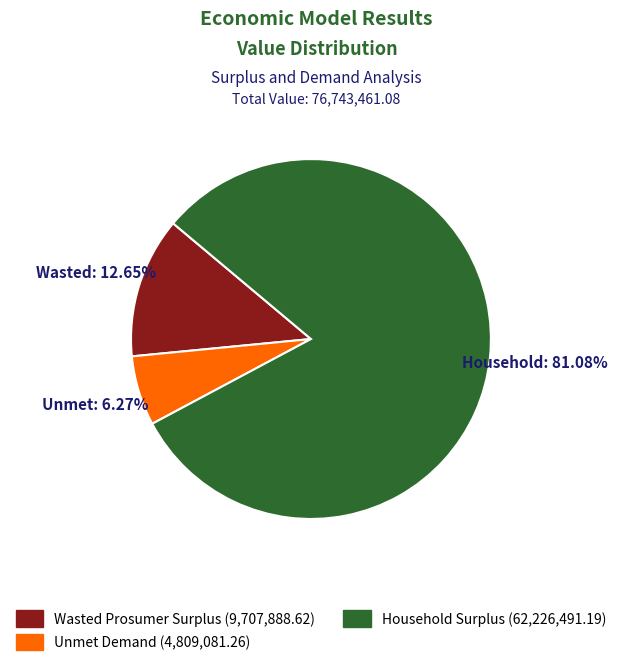

To the nearest percent, what portion does Household Surplus represent?

81%